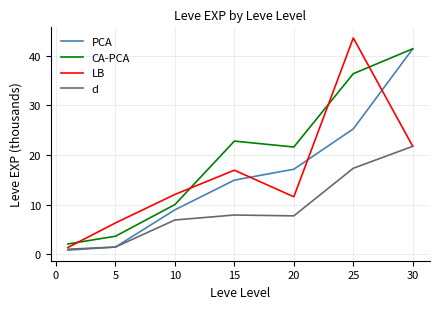

Which series has the largest total across all categories?

CA-PCA